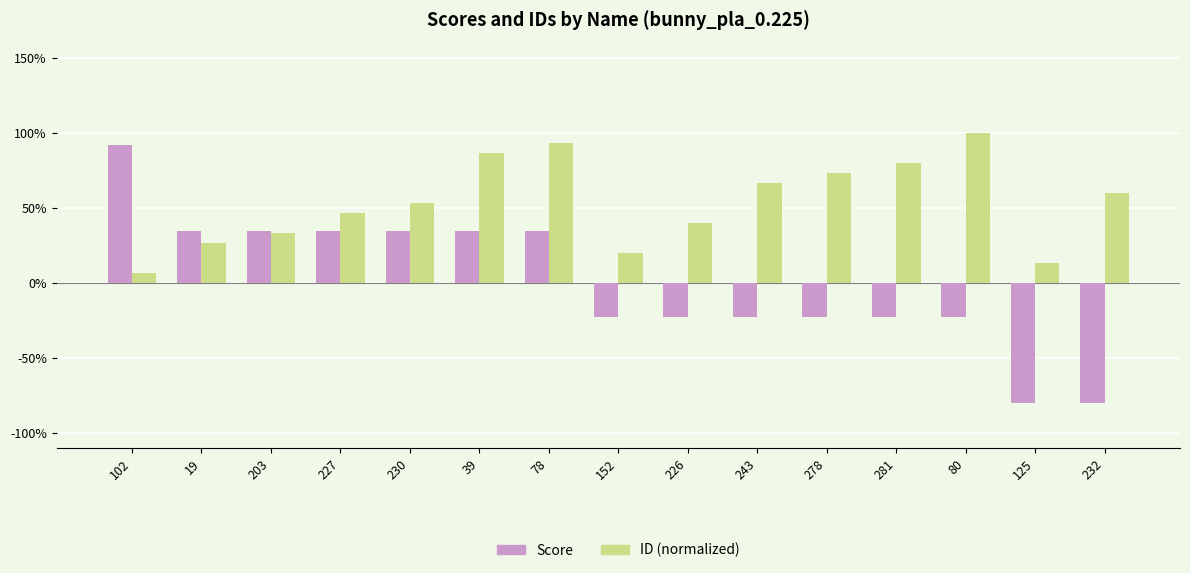

Is it true that ID (normalized) equals 0.2 at 125?

False